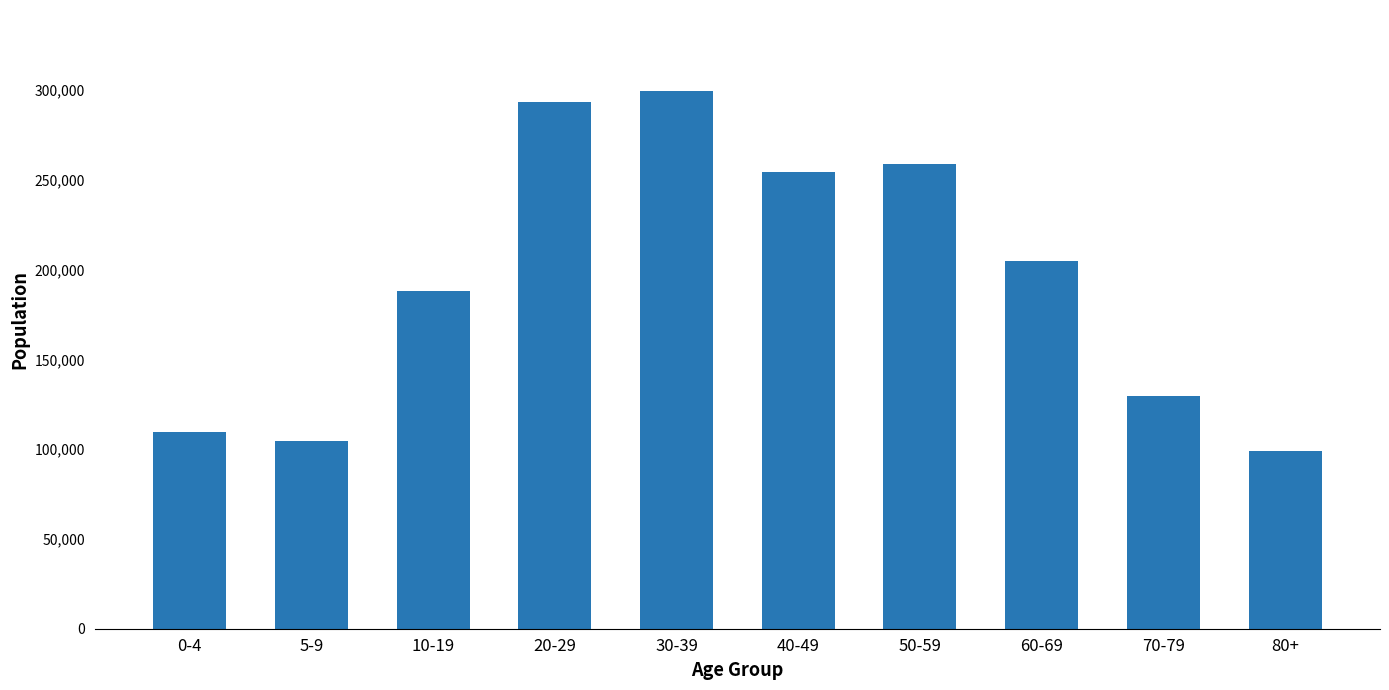

How many bars are there in total?

10